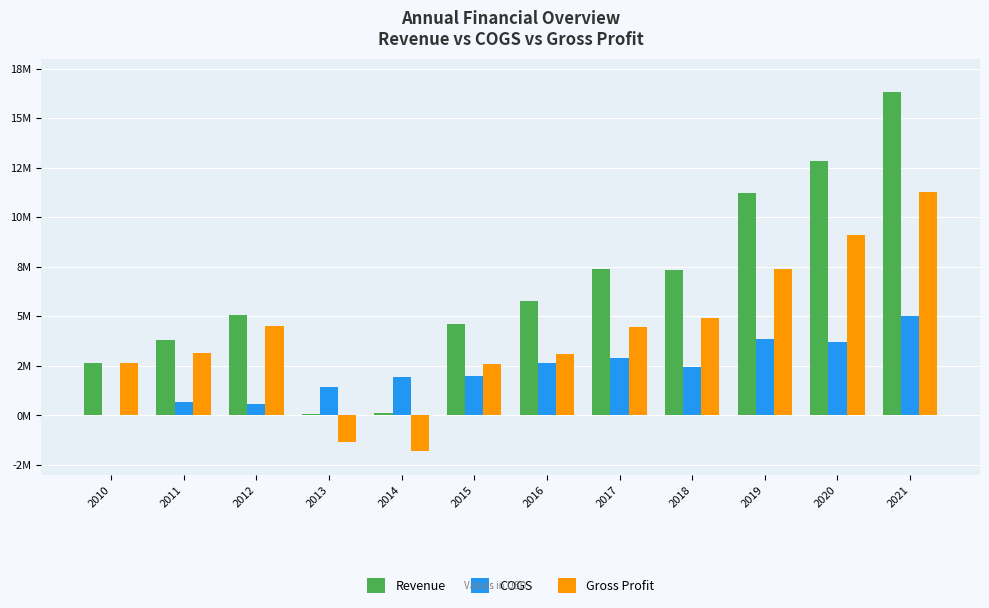

What is the total value across all series at 2014?

243742